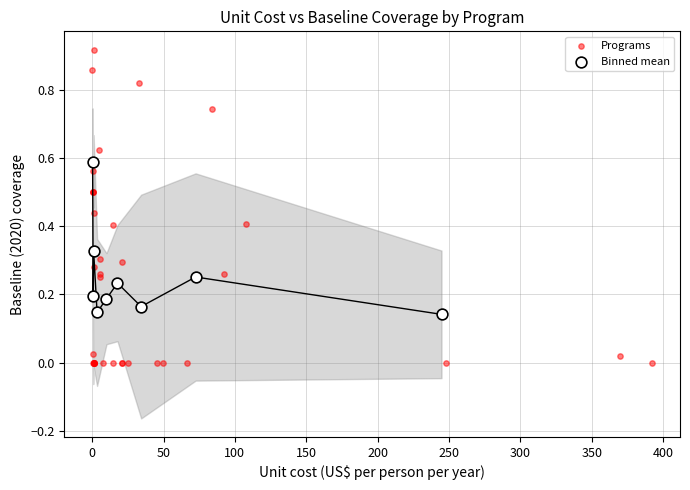

Which series has the widest spread of Y values?

Programs